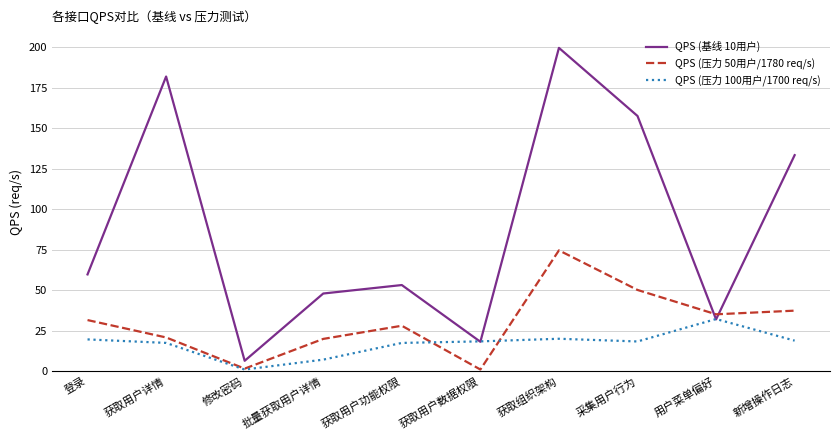

Where is QPS (基线 10用户) nearest to the value 103?

新增操作日志